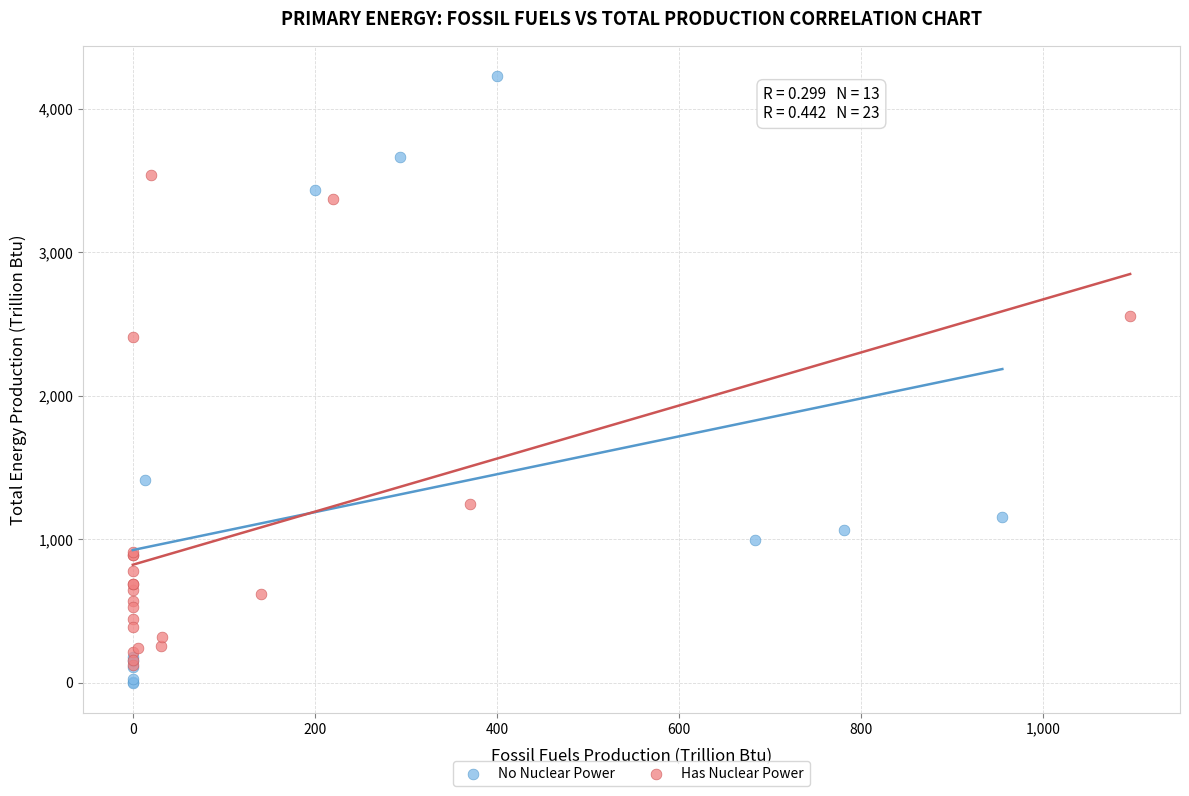

Which series has the widest spread of Y values?

No Nuclear Power